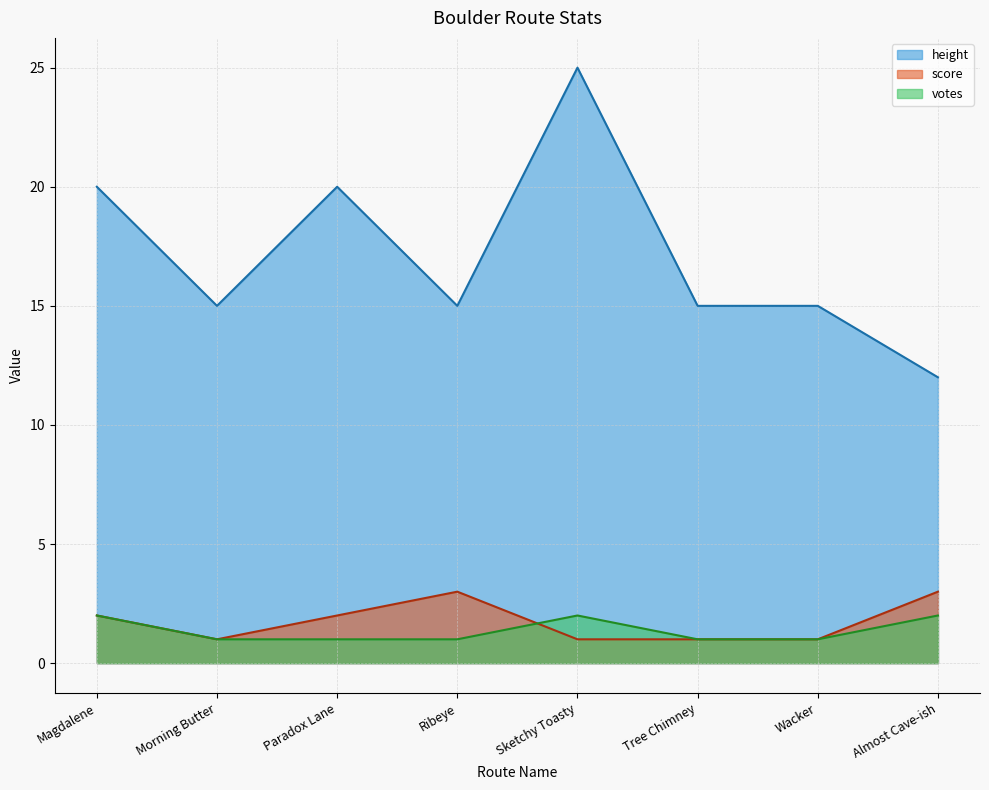

Which series has the widest spread of values?

height